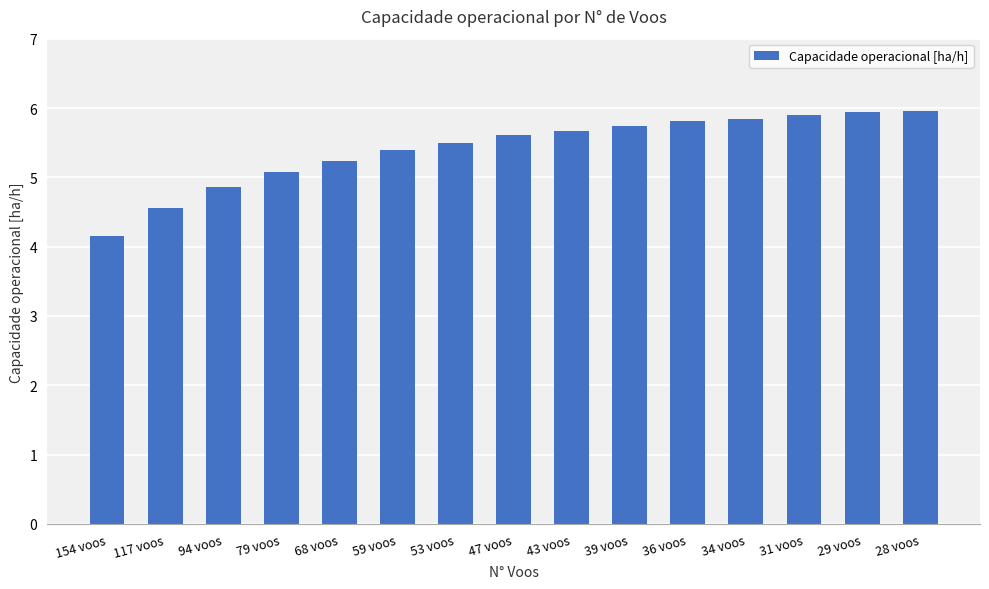

What is the difference between the maximum and second lowest values?

1.4